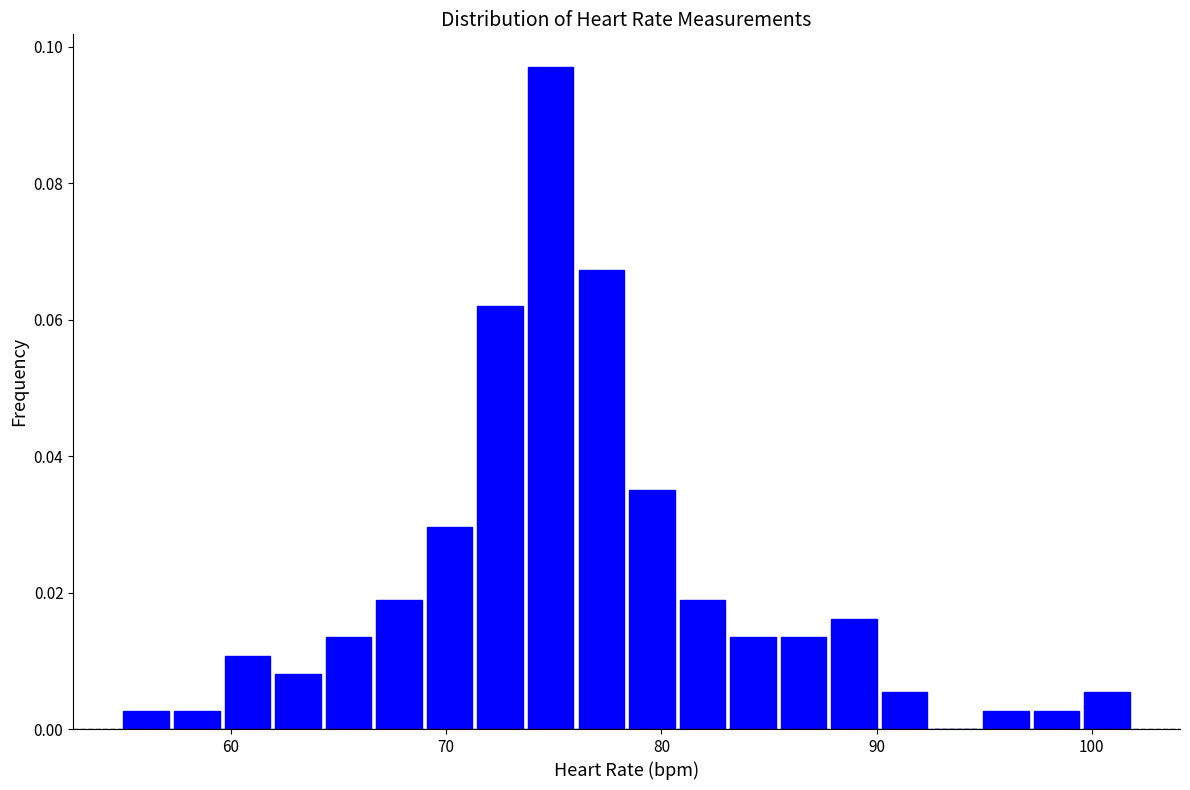

Read against the x-axis, roughly where is the centre of the tallest bar?

75